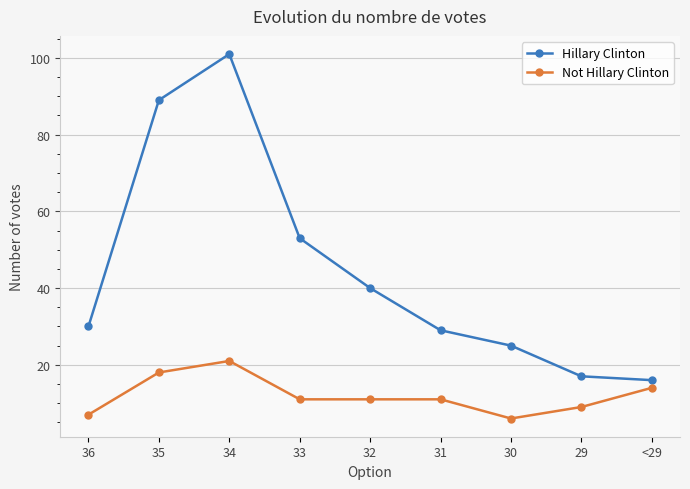

The value of Hillary Clinton at 32 is 40. True or false?

True